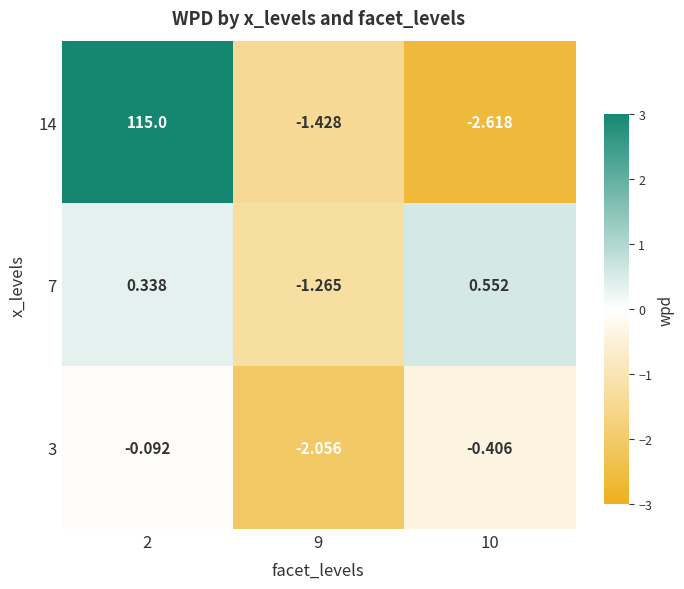

How many distinct data groups are displayed?

3